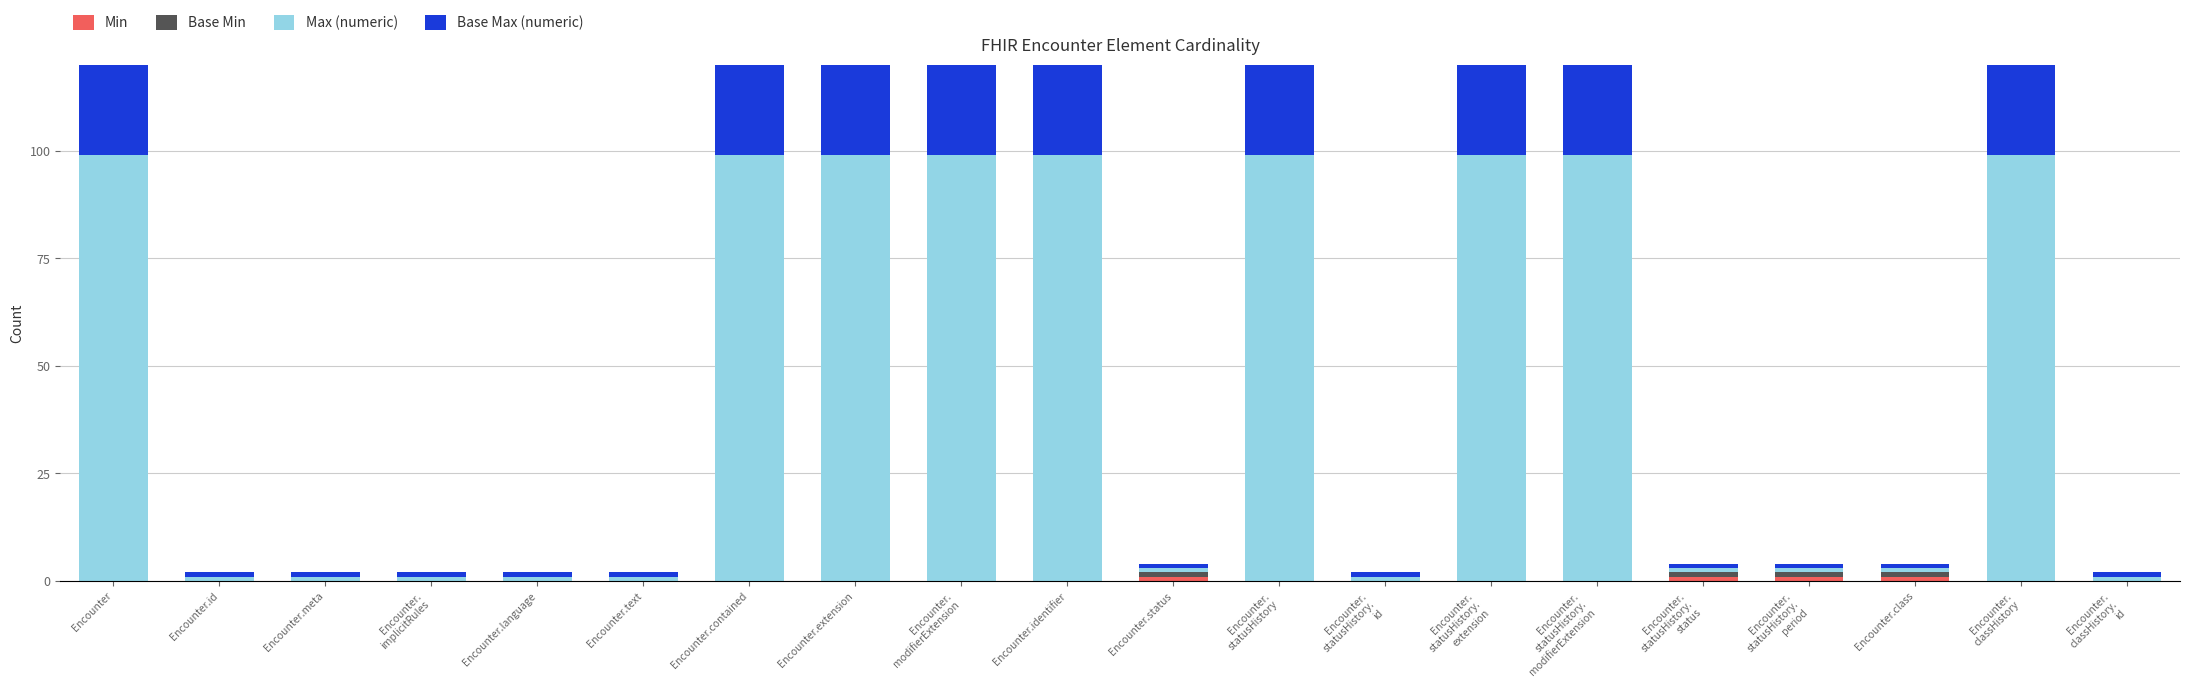

Is the value of Max (numeric) at Encounter.
statusHistory.
status greater than the value of Base Max (numeric) at Encounter.status?

No